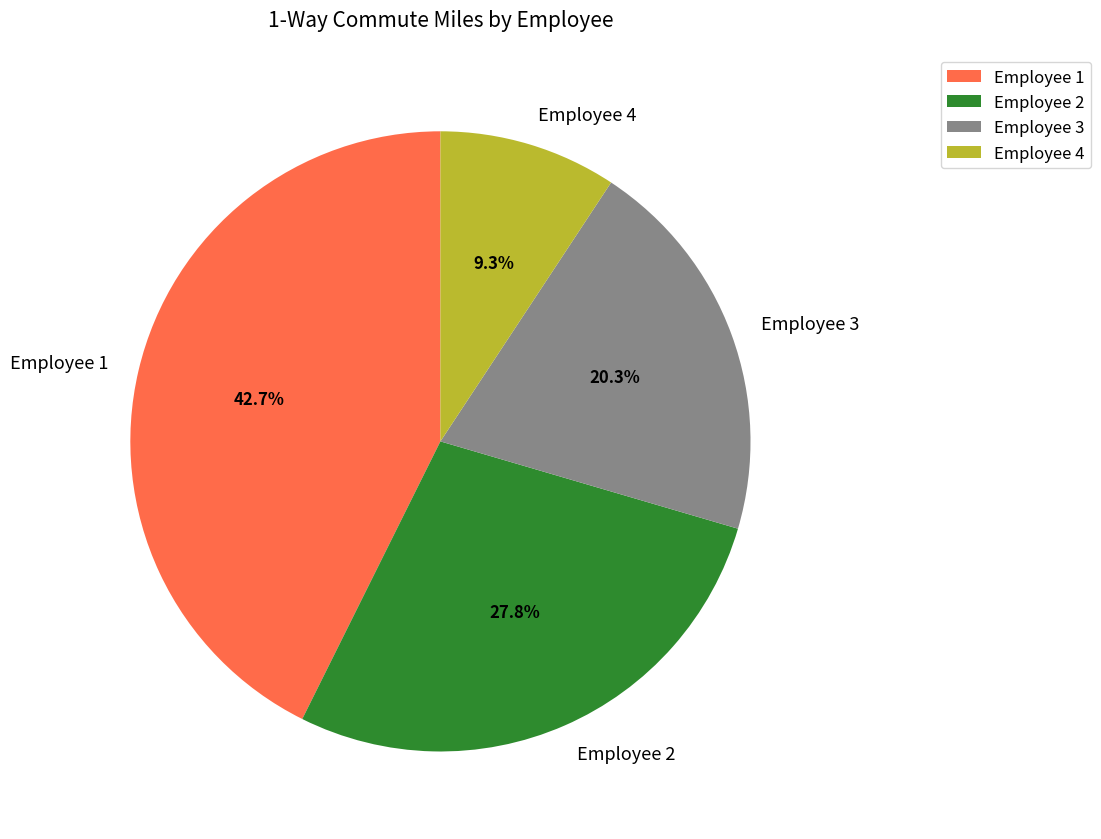

What is the smallest slice in the pie chart?

Employee 4